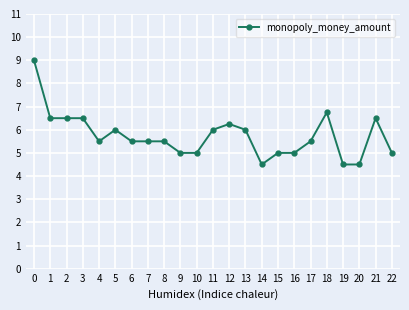

True or false: the data shows 1.8 at 10.

False